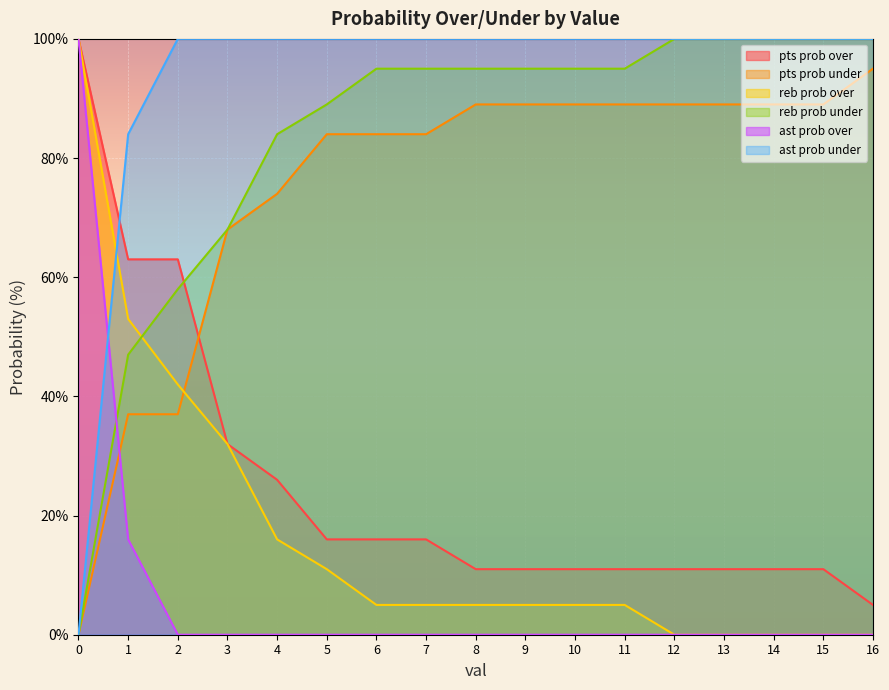

True or false: pts prob over and reb prob under intersect in this chart.

True